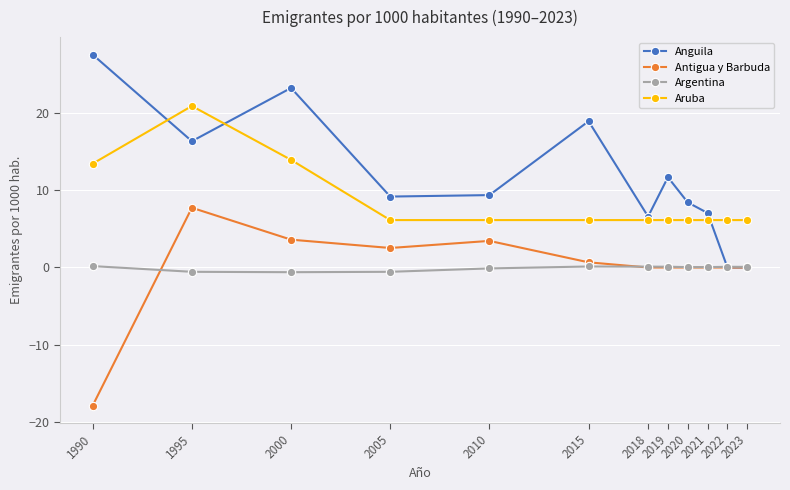

What is the difference between the second highest and minimum values in the Anguila series?

23.3